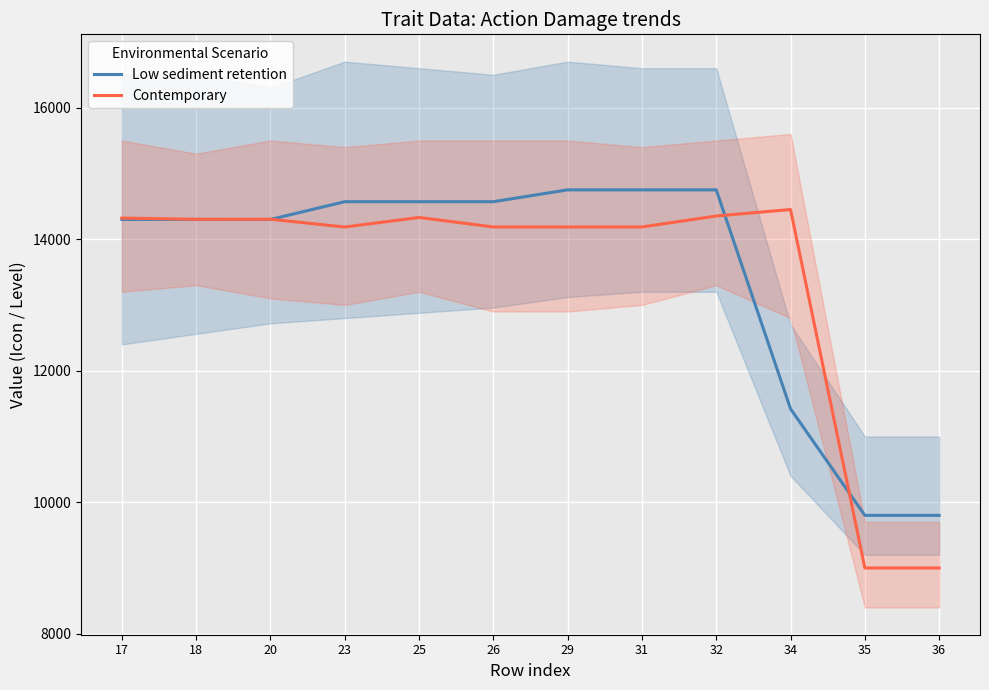

True or false: Low sediment retention and Contemporary cross at least once.

True